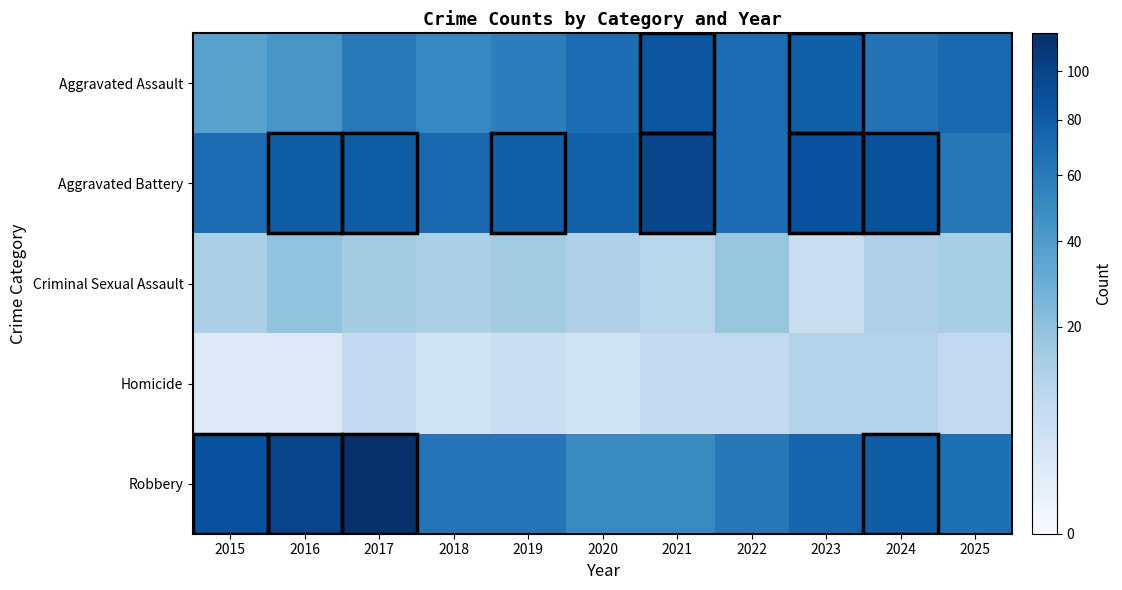

Reading left to right, what are all the values shown in this chart?

Aggravated Assault: 2015=36	2016=43	2017=60	2018=52	2019=57	2020=69	2021=85	2022=69	2023=78	2024=64	2025=72
Aggravated Battery: 2015=69	2016=80	2017=79	2018=72	2019=78	2020=77	2021=97	2022=68	2023=89	2024=88	2025=61
Criminal Sexual Assault: 2015=13	2016=19	2017=15	2018=13	2019=15	2020=12	2021=10	2022=18	2023=6	2024=12	2025=14
Homicide: 2015=2	2016=2	2017=8	2018=4	2019=6	2020=4	2021=8	2022=8	2023=11	2024=11	2025=8
Robbery: 2015=89	2016=99	2017=117	2018=63	2019=63	2020=50	2021=50	2022=61	2023=75	2024=80	2025=67